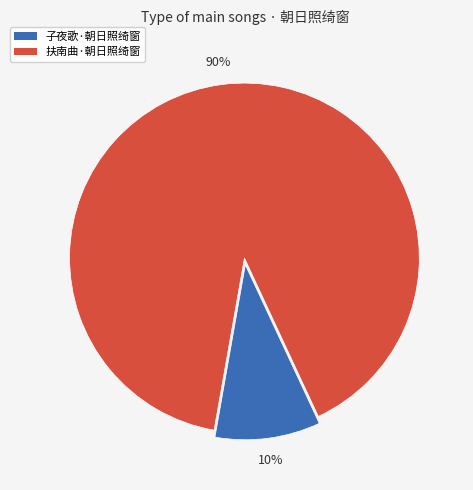

To the nearest percent, what portion does 扶南曲·朝日照绮窗 represent?

90%